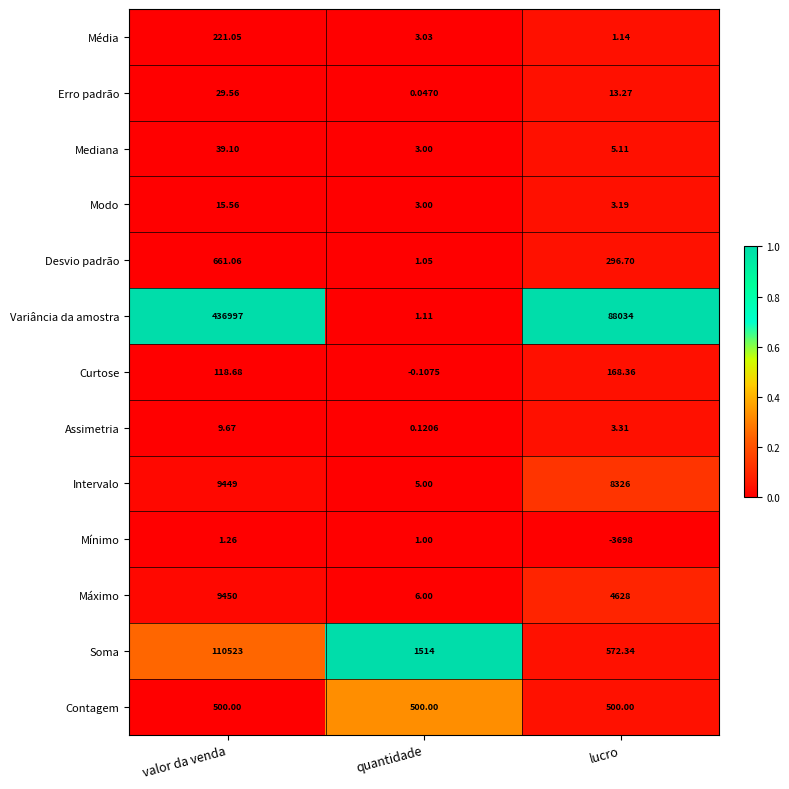

Which series has the largest range (max minus min)?

Variância da amostra